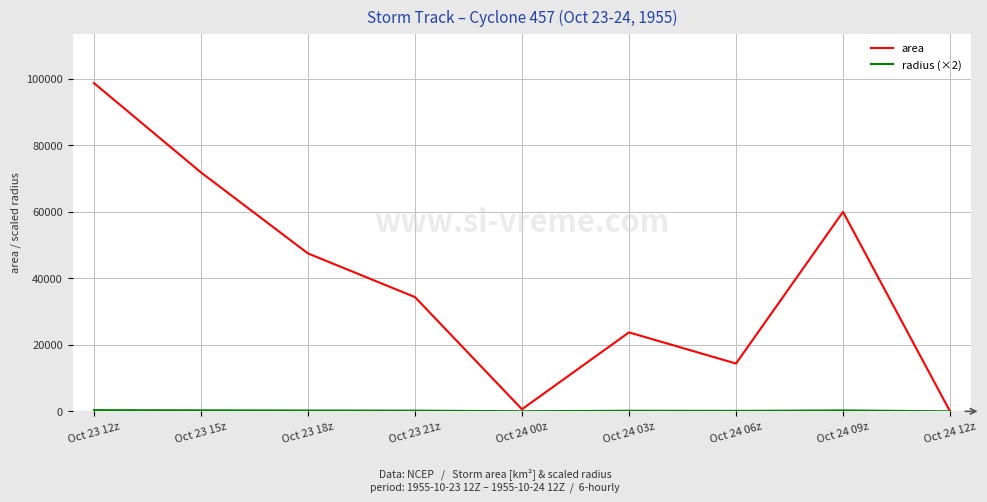

Which series has the largest range (max minus min)?

area